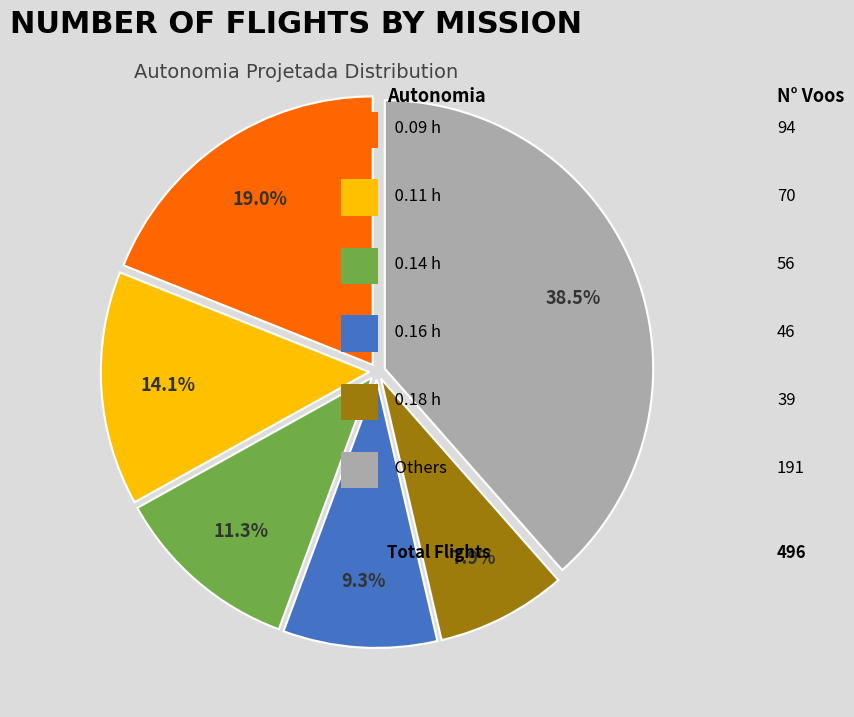

Does any single category account for the majority?

No